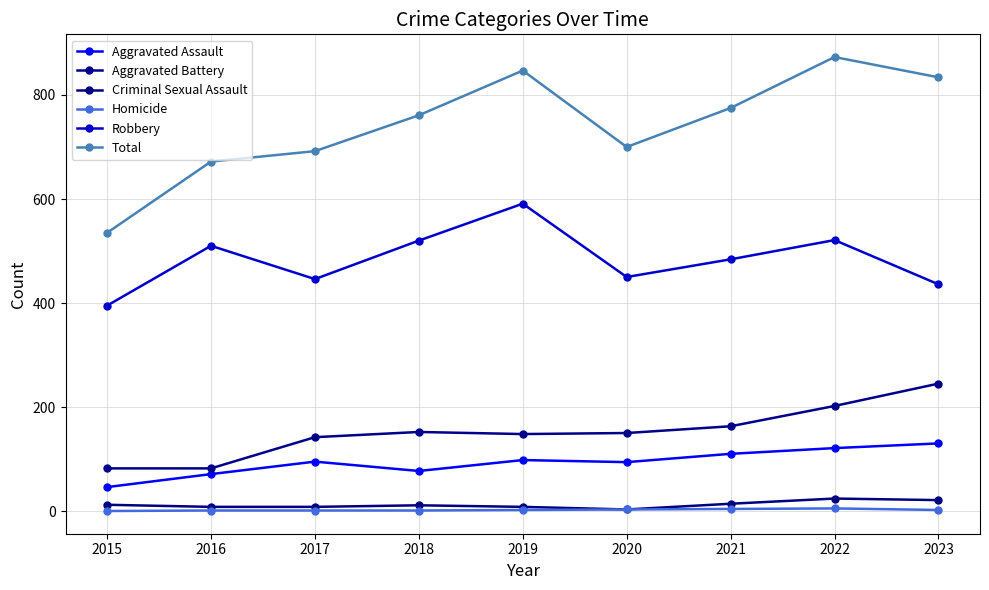

Which has a higher value, 2017 or 2019?

2019